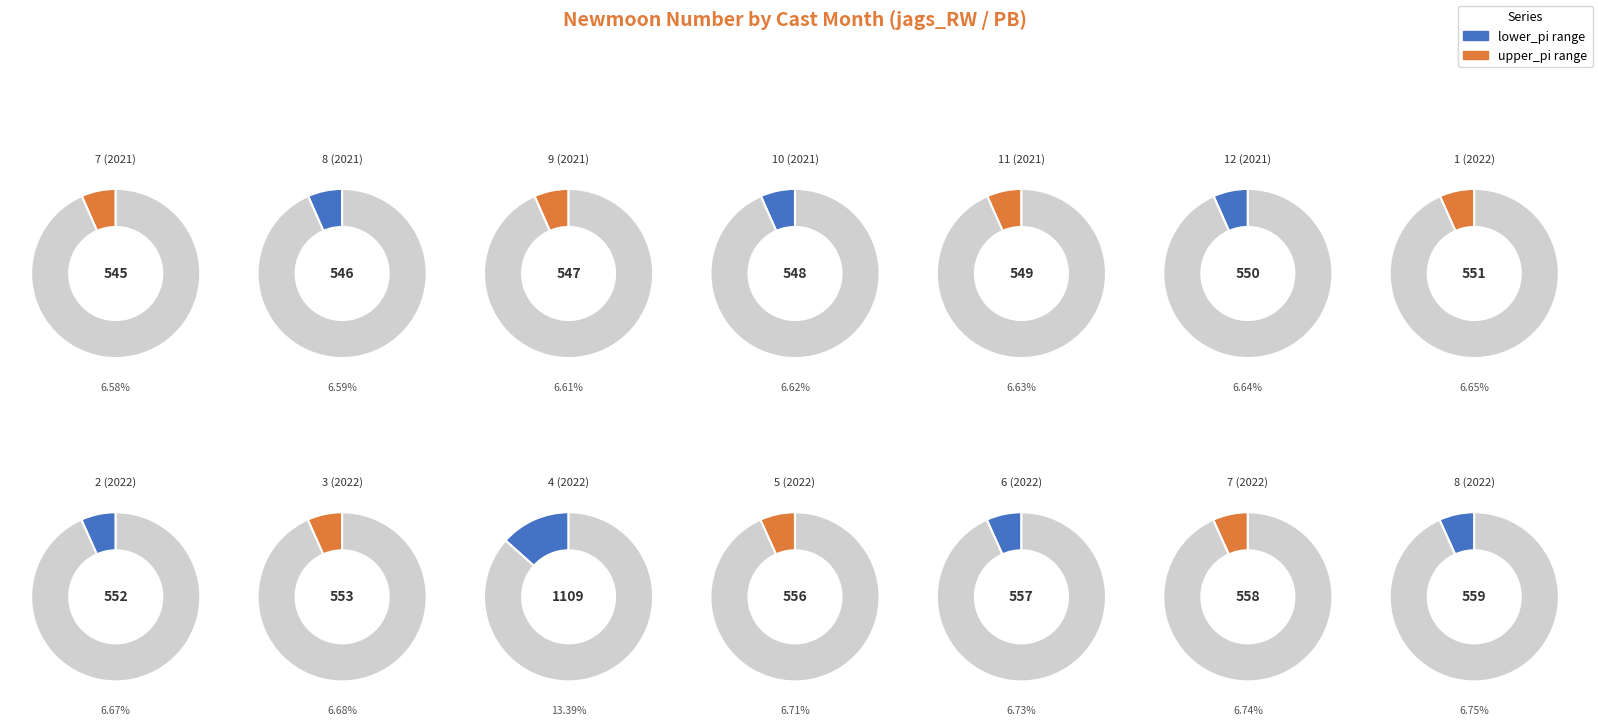

Do 2 and 7 together represent more than half of the pie?

No